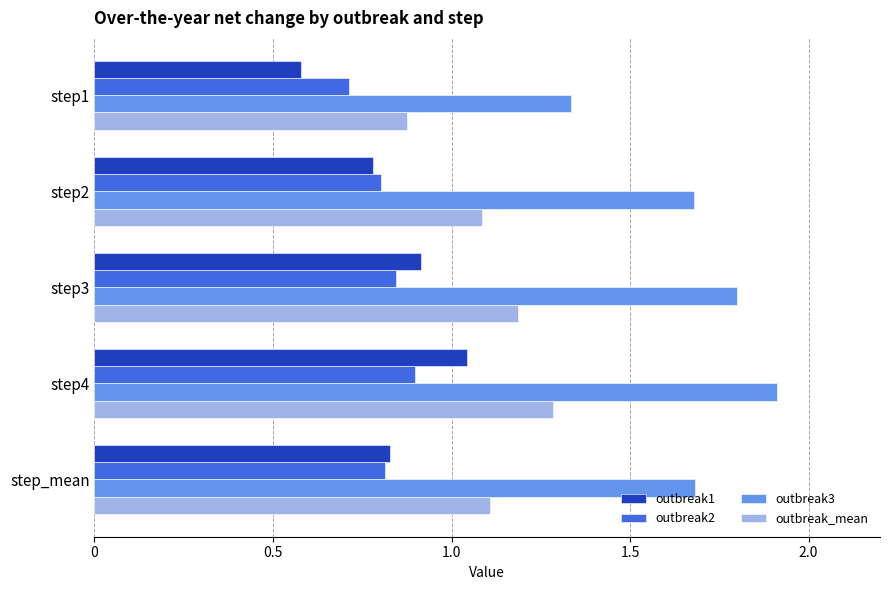

What are all the series names shown in the legend?

outbreak1, outbreak2, outbreak3, outbreak_mean